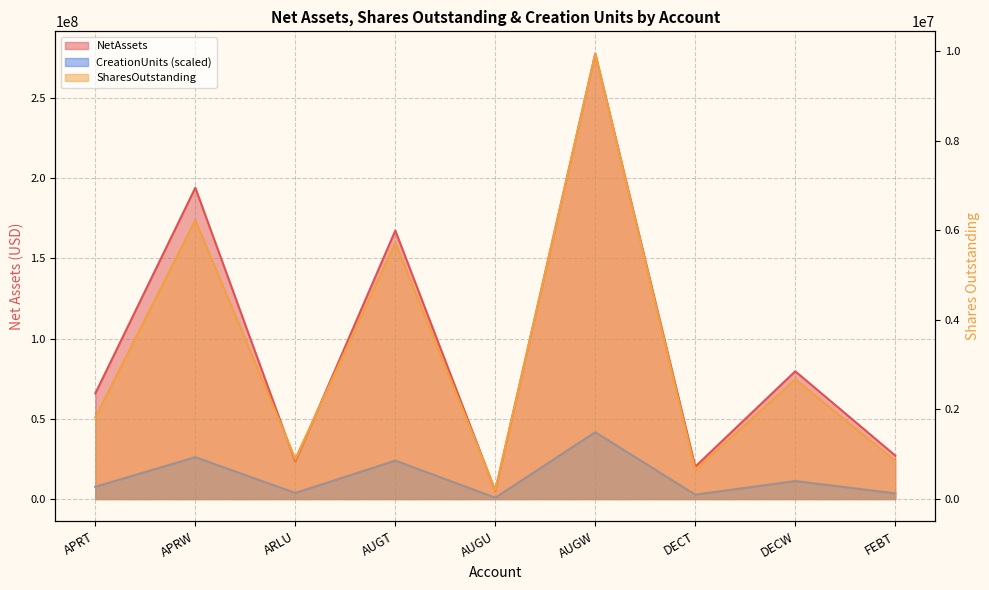

True or false: NetAssets and SharesOutstanding intersect in this chart.

False